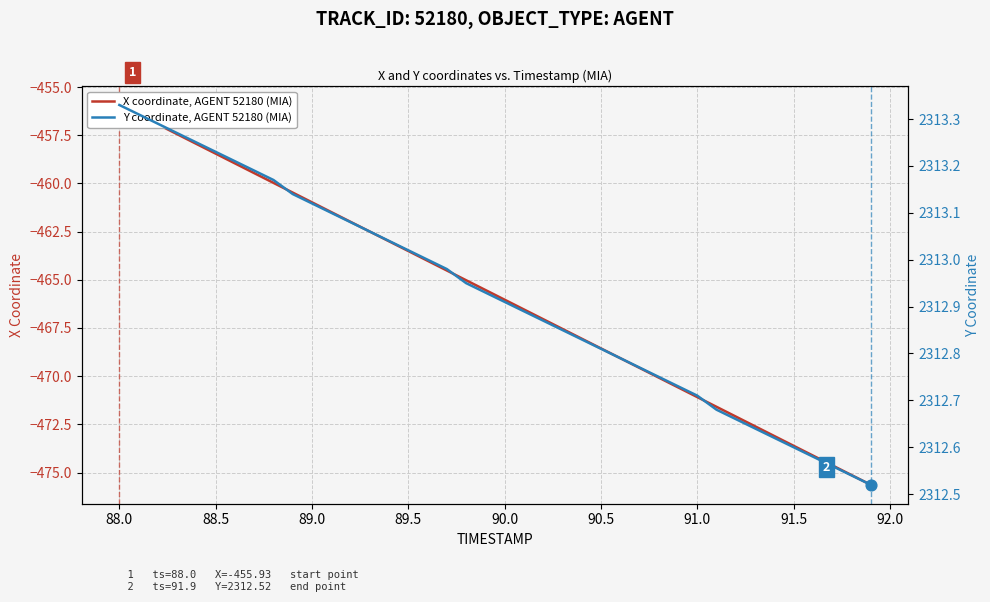

Which series reaches the maximum Y coordinate?

Y coordinate, AGENT 52180 (MIA)